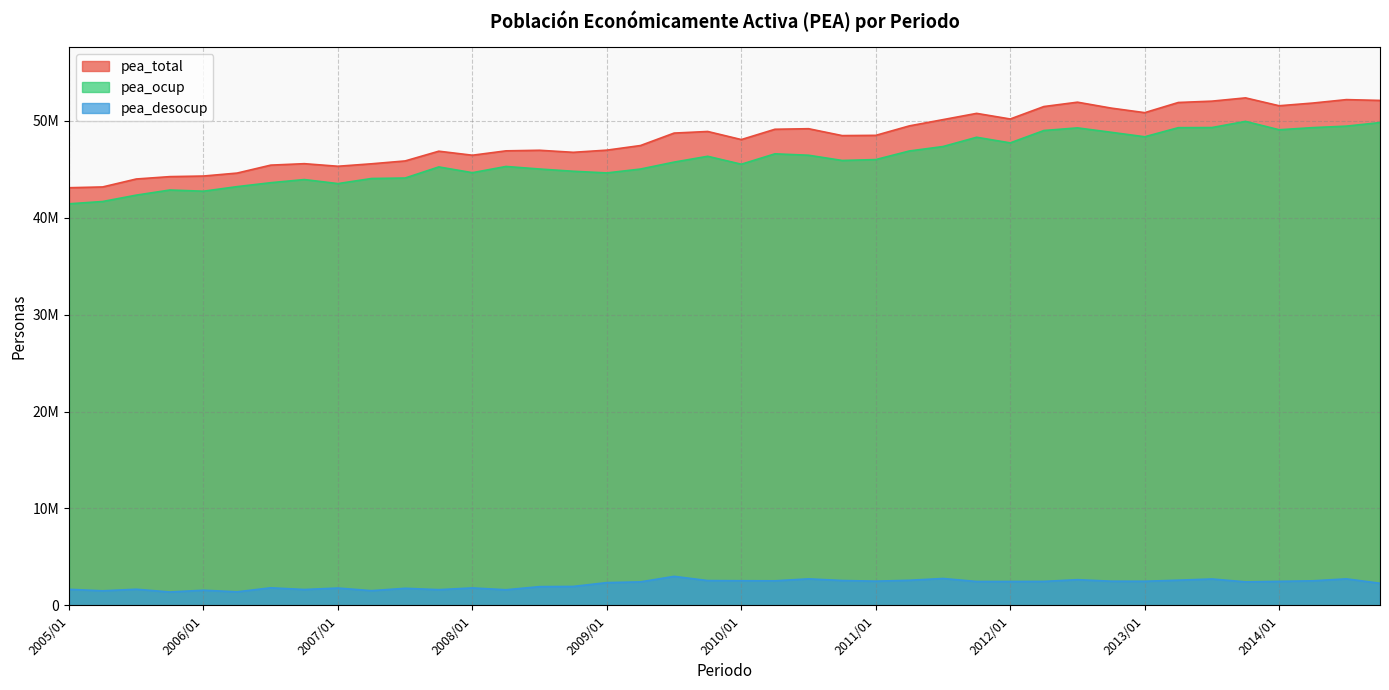

What is the highest value of the pea_total series?

52370886